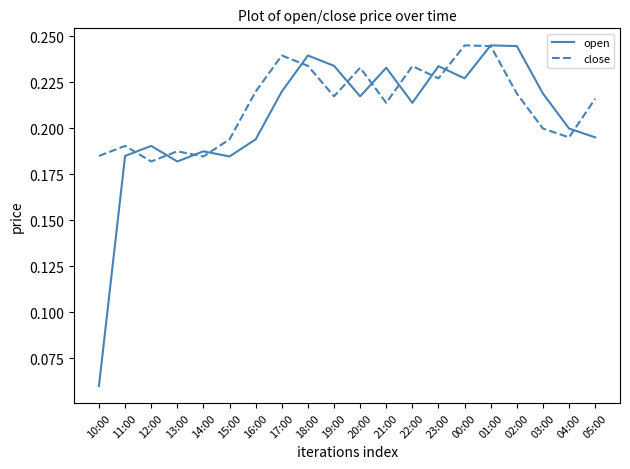

What position from the right is 22:00?

8